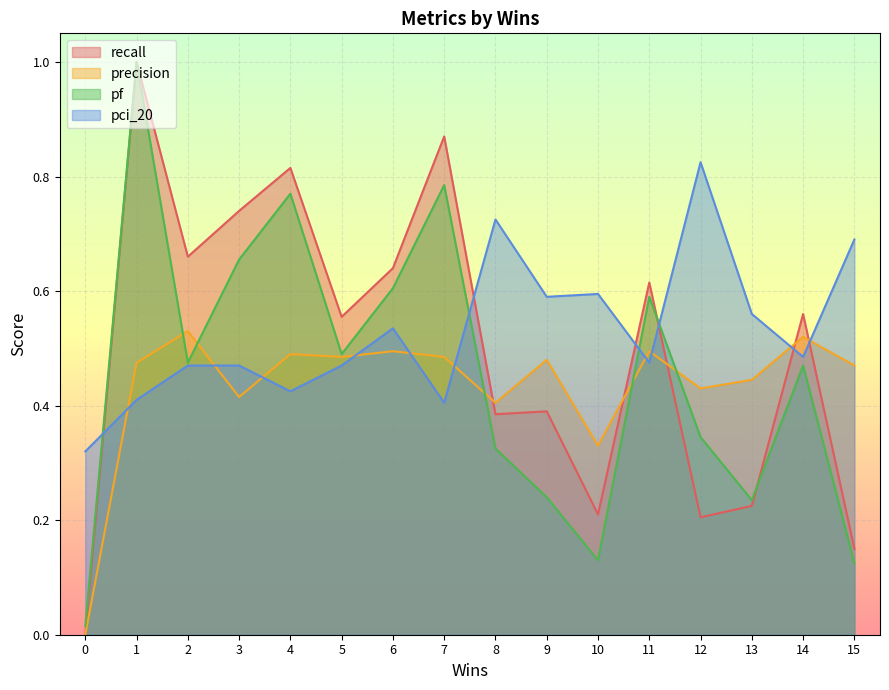

At which category does the chart reach its peak across all series?

1